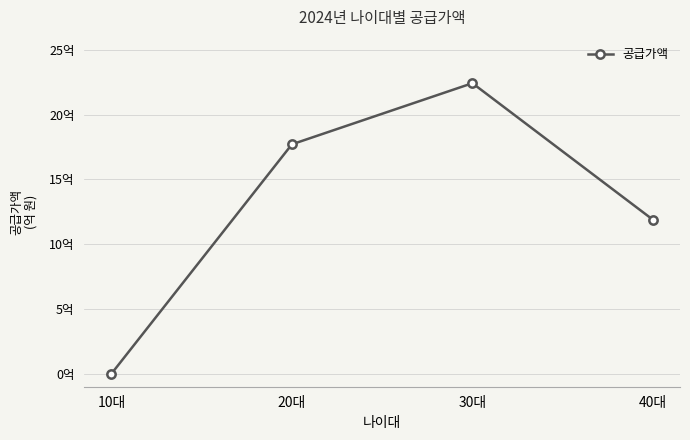

At which label does the data first exceed 1770843000?

30대